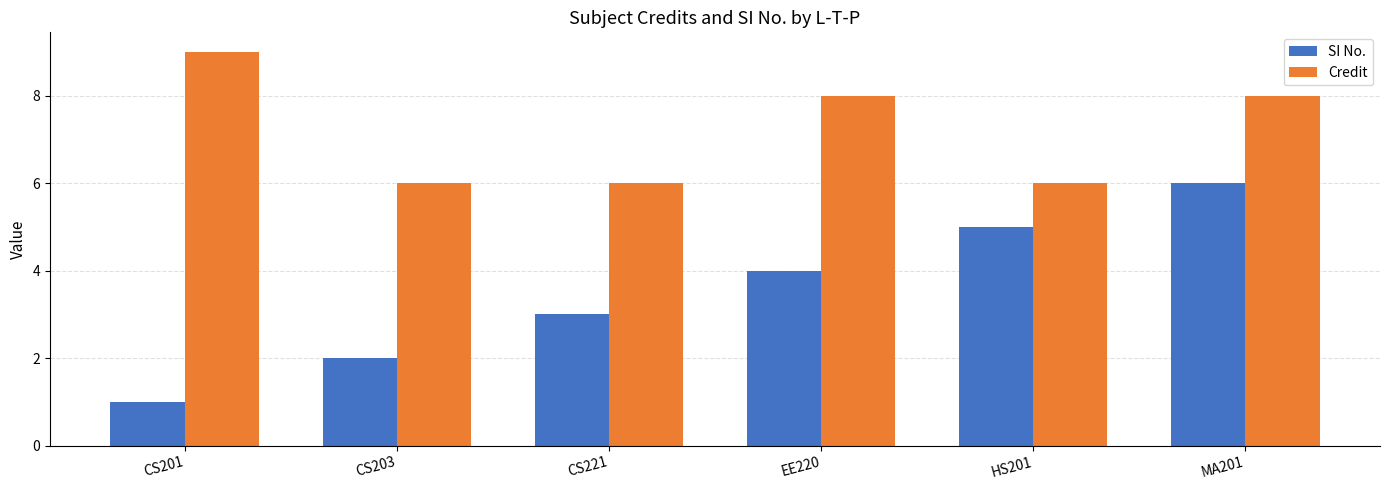

Between CS203 and MA201, which series saw the biggest shift?

SI No.